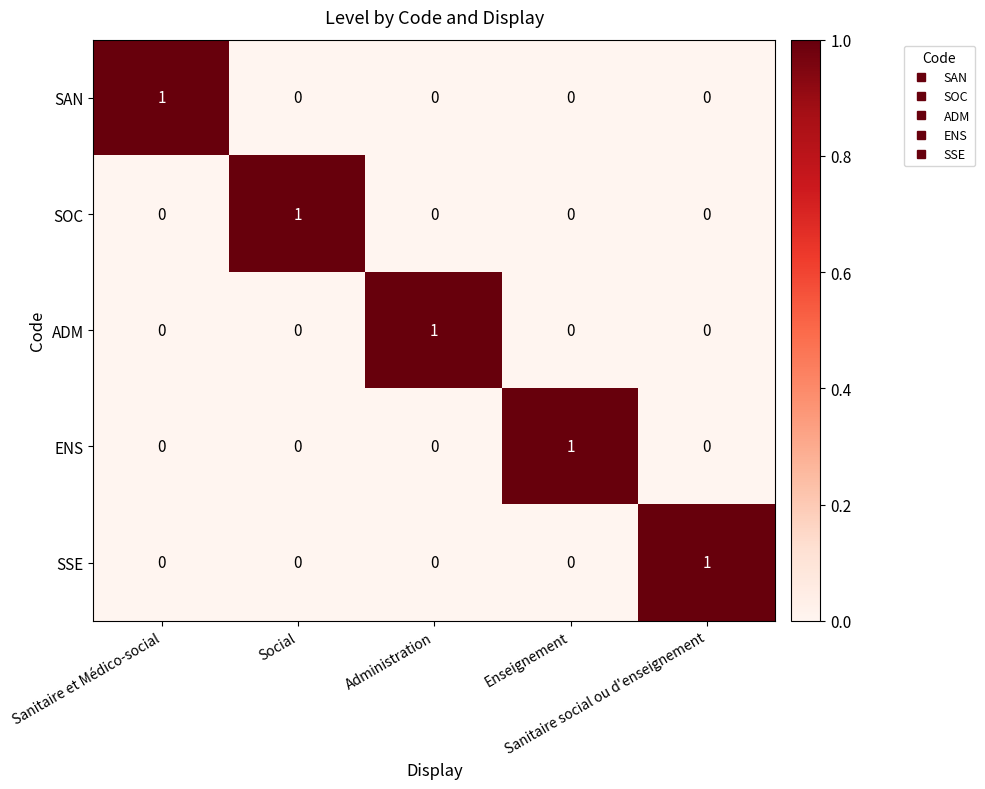

At how many categories does at least one series exceed 0?

5